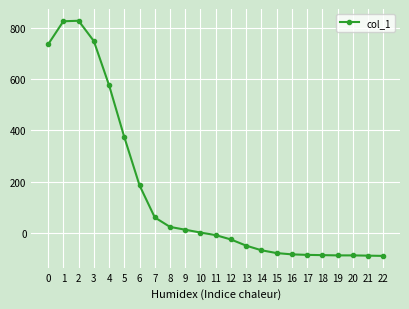

True or false: the data shows 311 at 0.

False